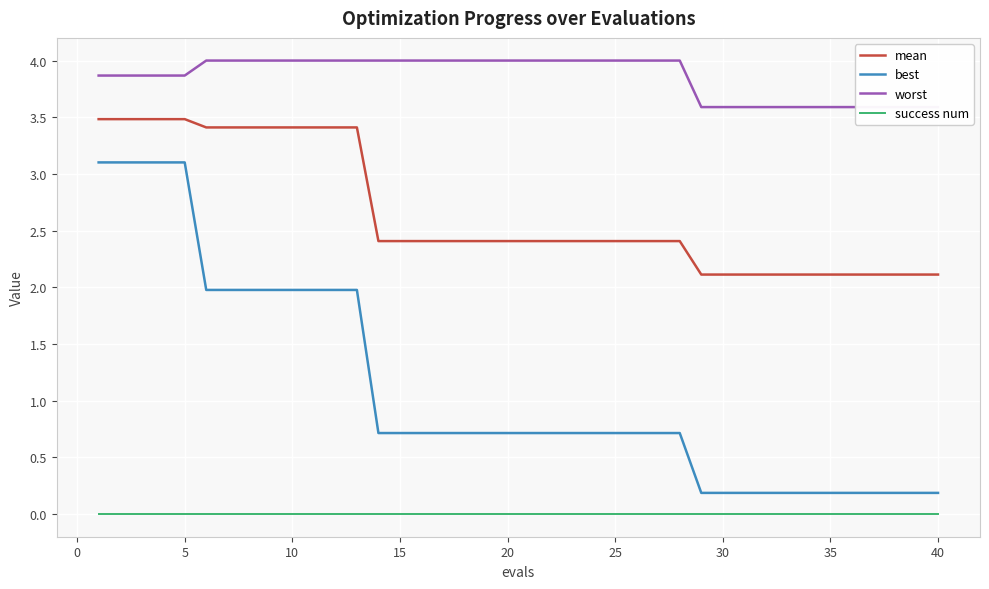

The best series shows 0.2 at 40. True or false?

True